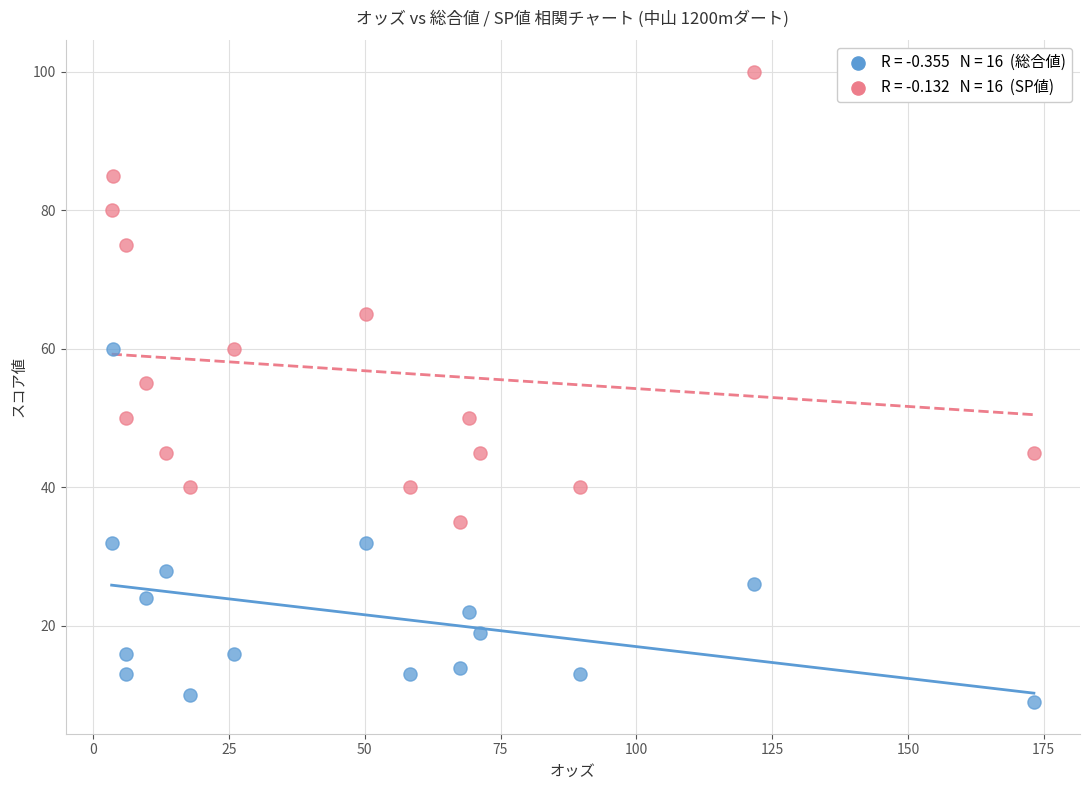

Across all data points, what is the range of Y values (max minus min)?

91